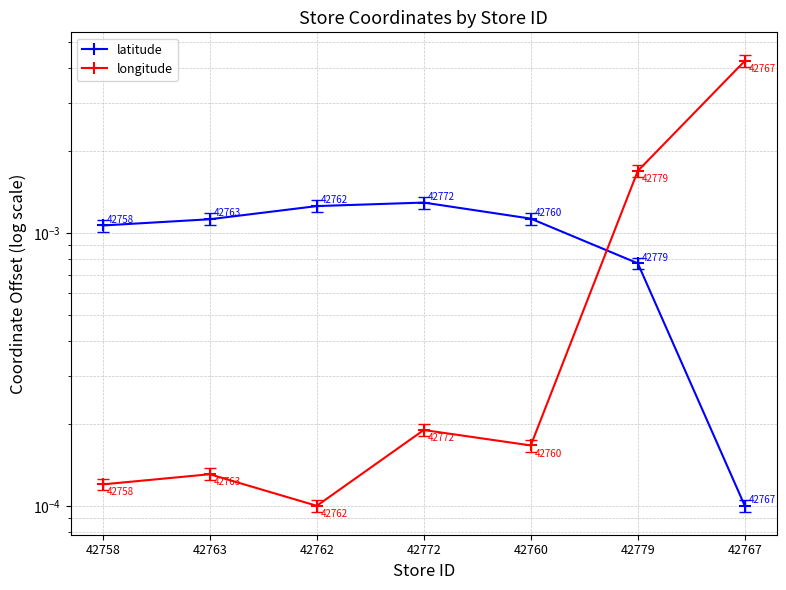

What are all the series names shown in the legend?

latitude, longitude